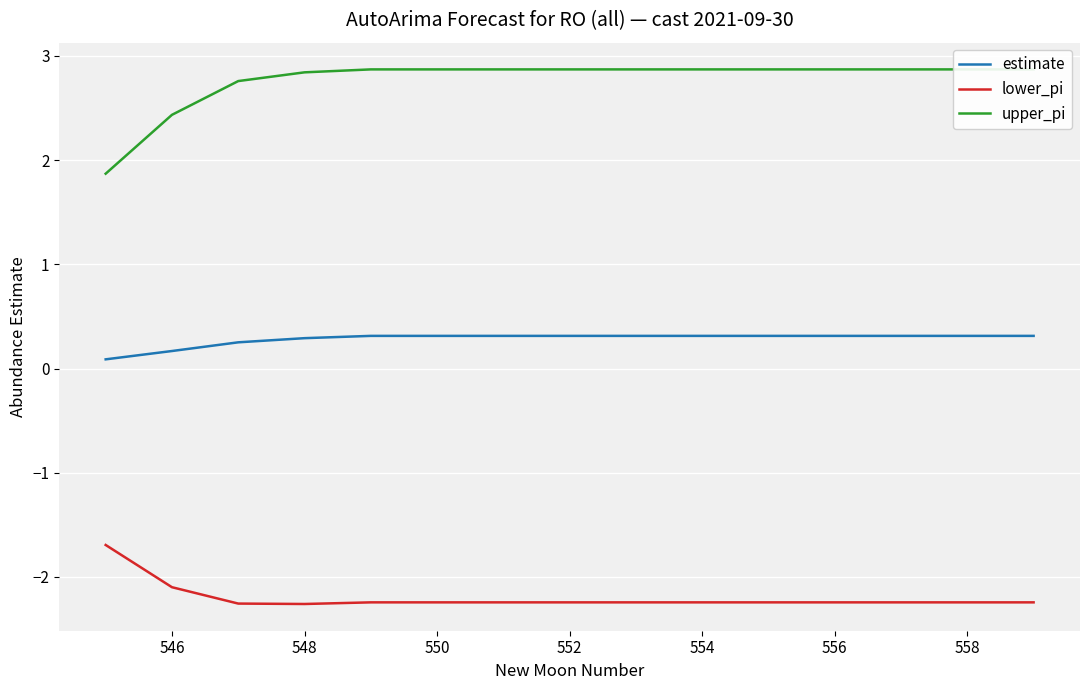

Is it true that lower_pi equals -3.4 at 546?

False